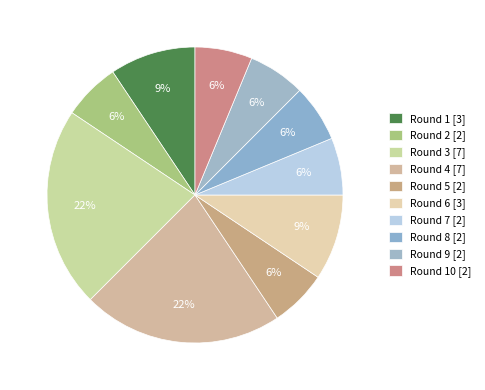

How many segments does this pie chart have?

10